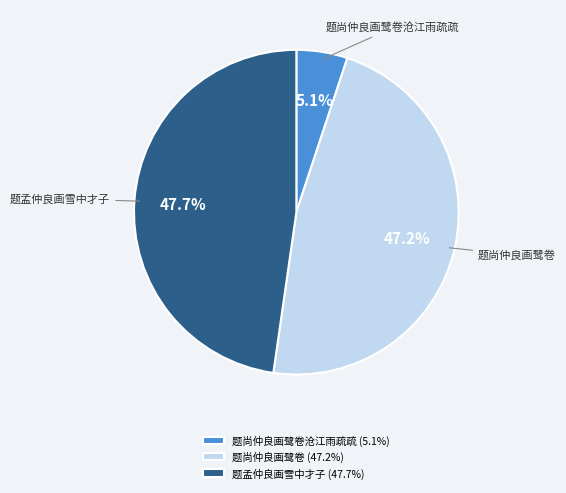

Count the number of slices in the pie.

3